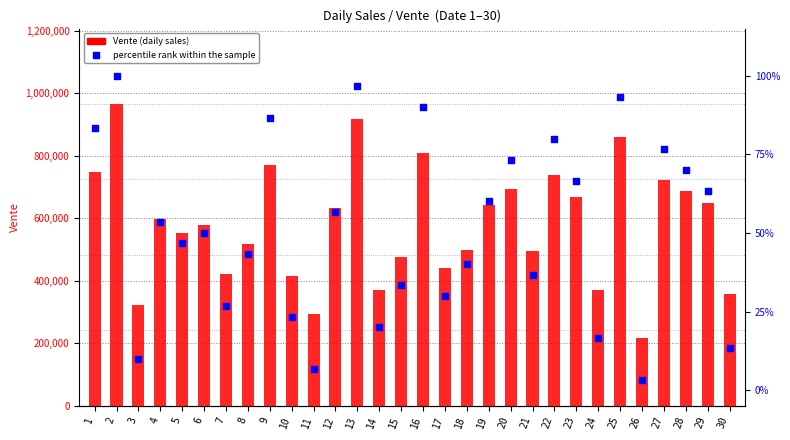

Which series contains the highest Y value?

Vente (daily sales)